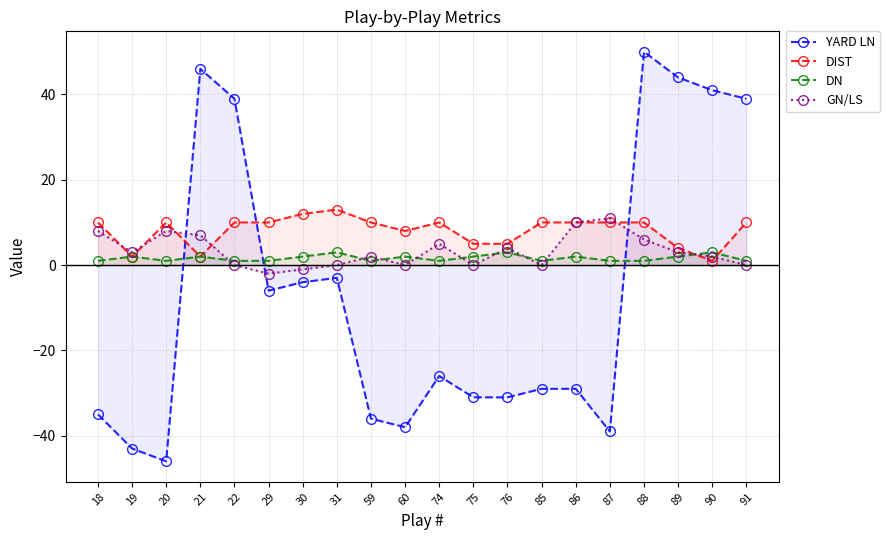

Which series has the largest range (max minus min)?

YARD LN